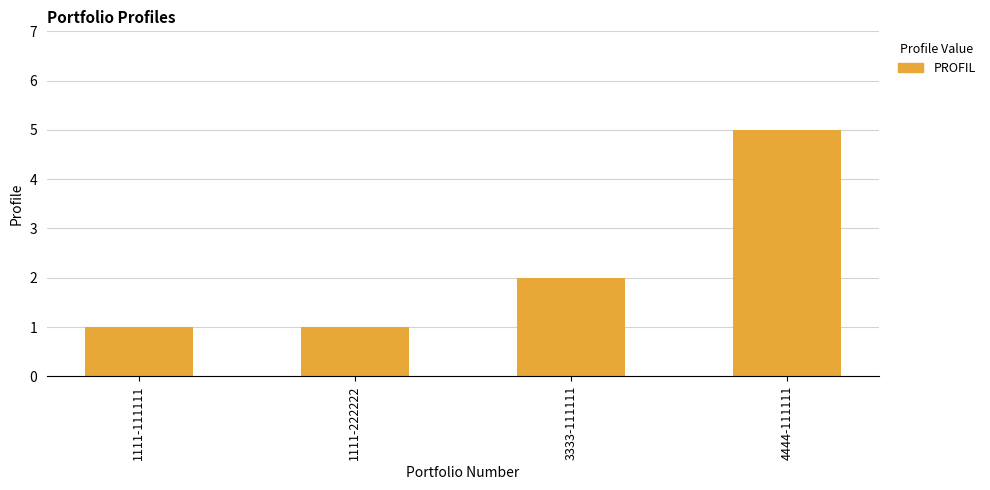

Does the chart contain any negative values?

No